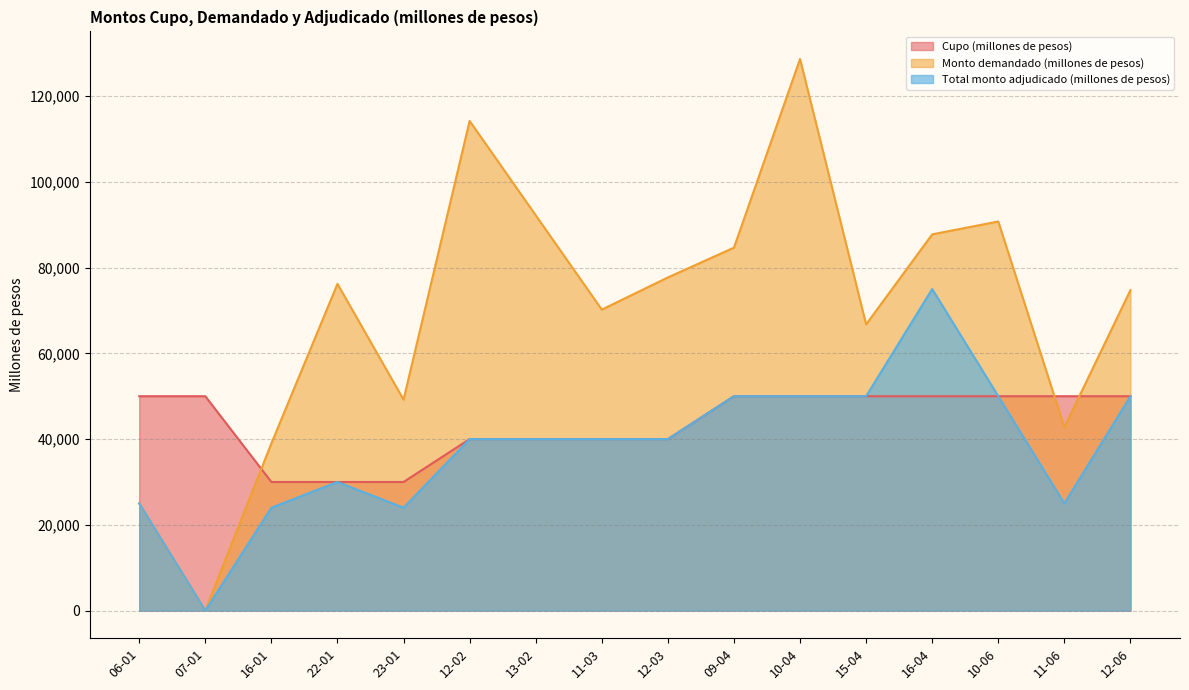

Where do Monto demandado (millones de pesos) and Cupo (millones de pesos) first cross each other?

07-01 and 16-01